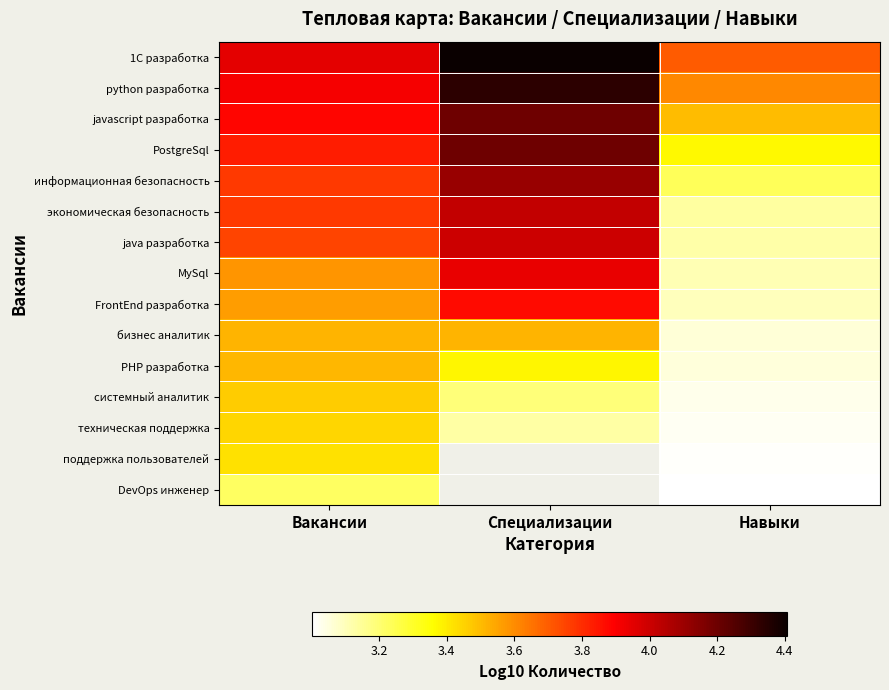

At which label is java разработка closest to 3?

Навыки